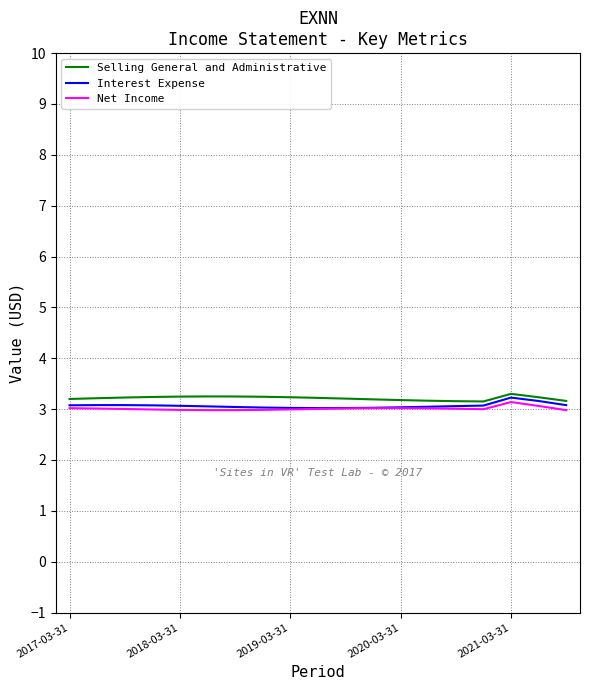

What is the difference between the maximum and second lowest values in the Net Income series?

0.2